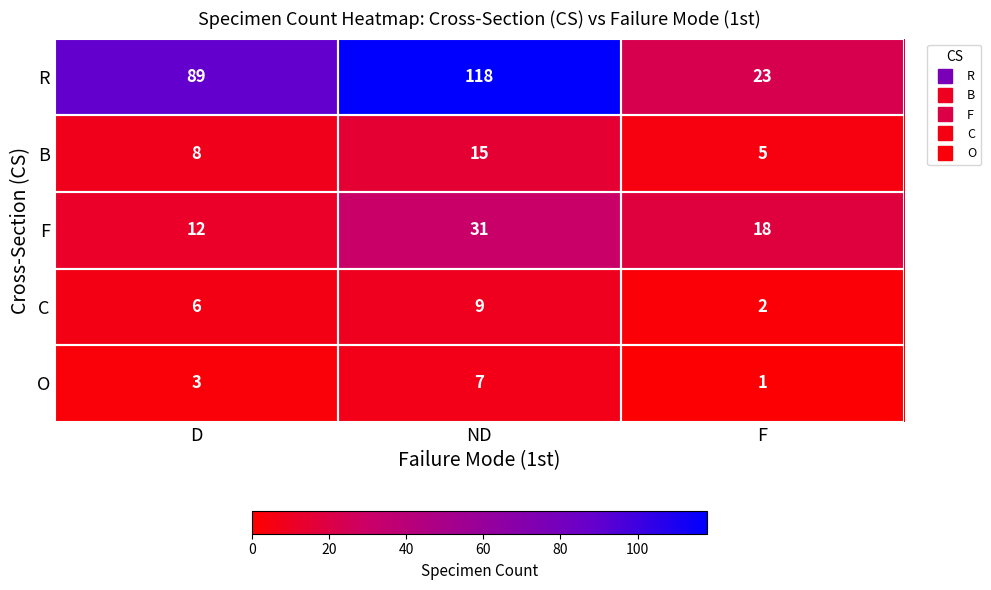

At ND, list the series in order from smallest to largest.

O, C, B, F, R